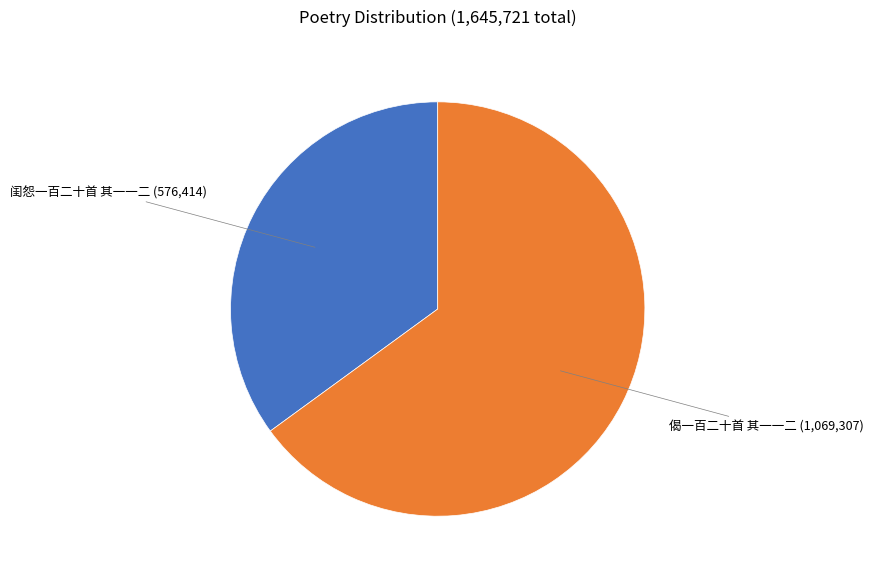

Rank the categories by value from lowest to highest.

闺怨一百二十首 其一一二, 偈一百二十首 其一一二